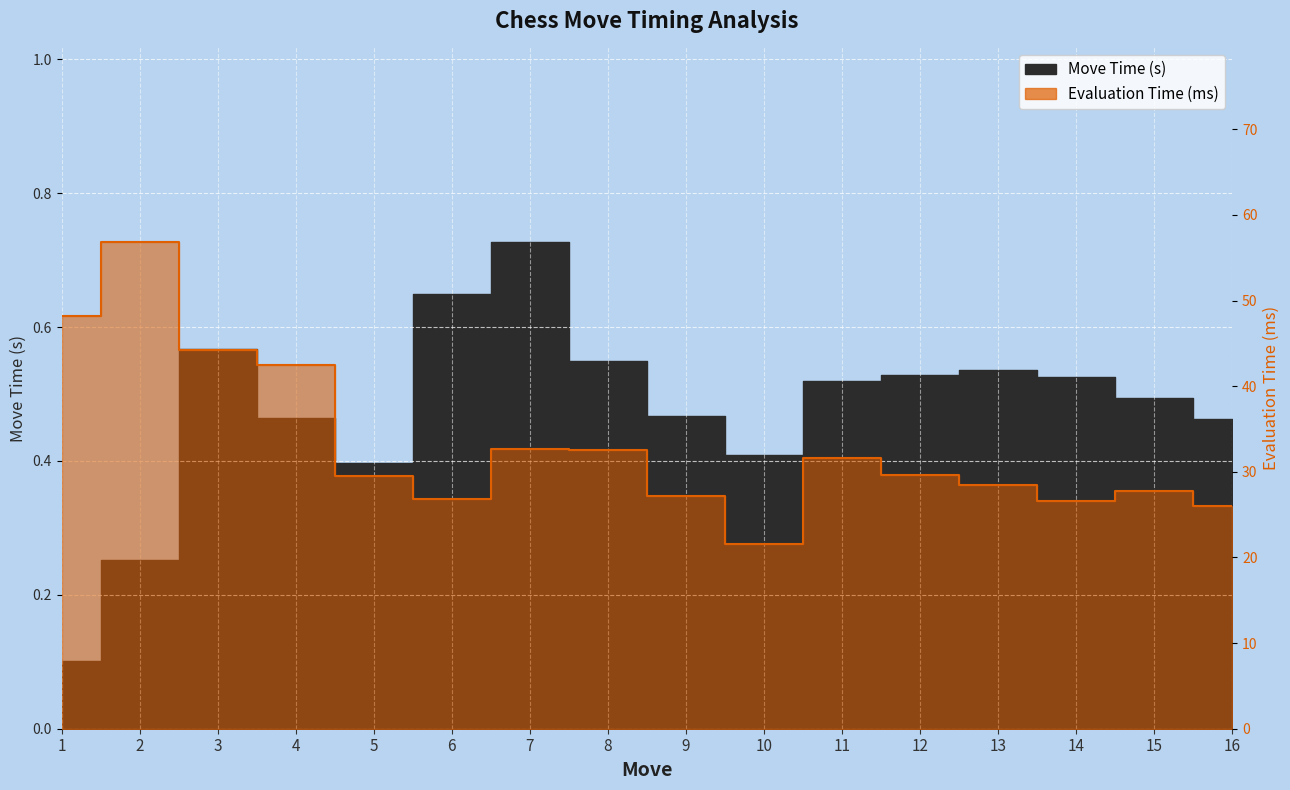

Count the Move Time (s) values in the range 0 to 1.

16